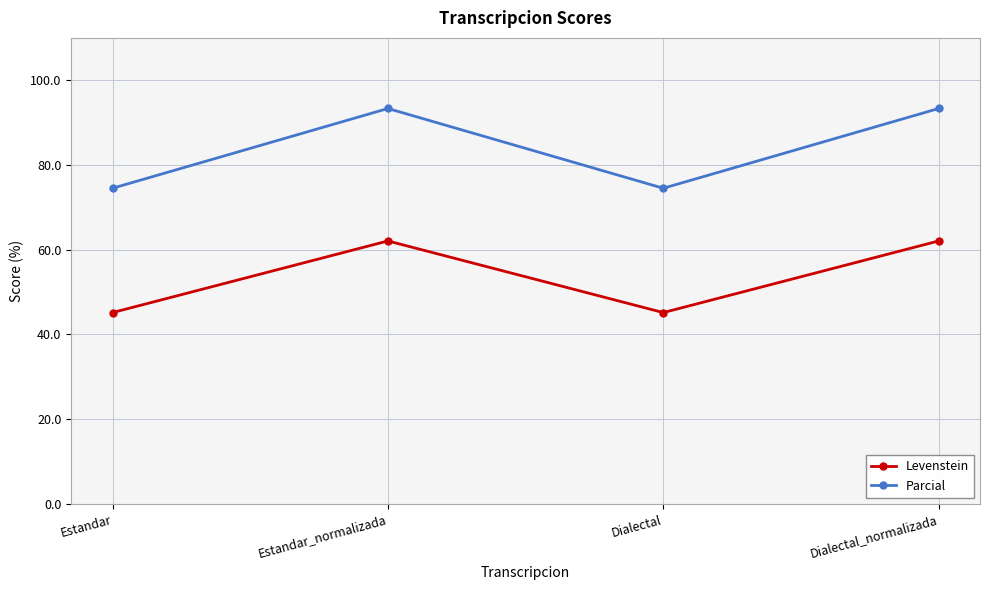

Reading left to right, extract all data points from this chart.

Levenstein: 45.2	62.1	45.2	62.1
Parcial: 74.5	93.3	74.5	93.3